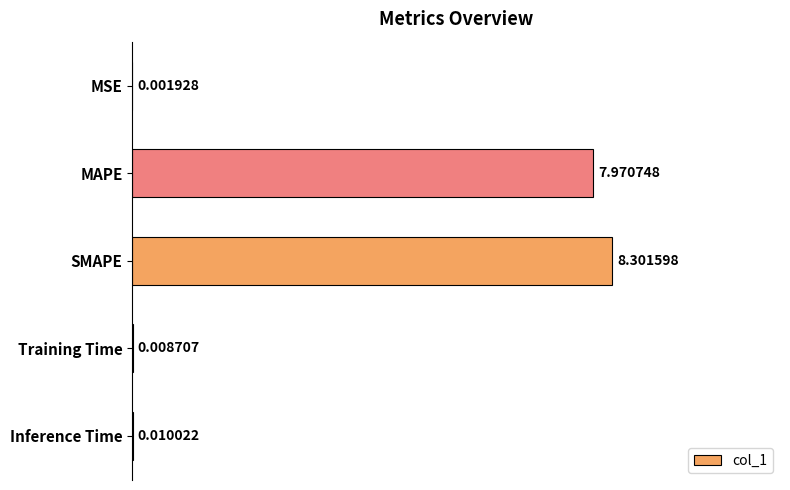

What is the sum of the values at Inference Time and SMAPE?

8.3